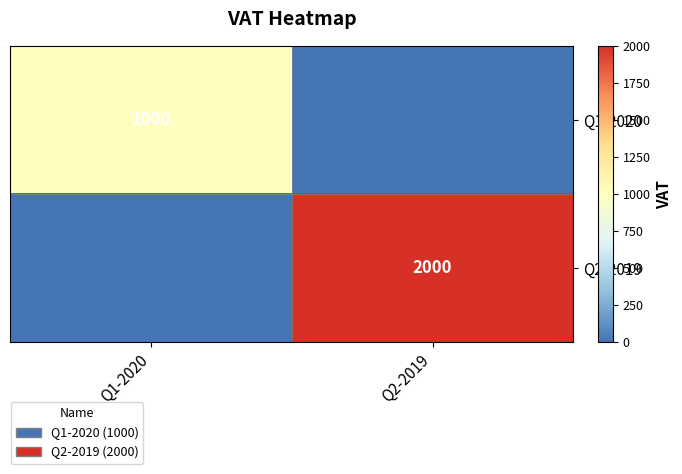

True or false: Q2-2019 has a value of 2000 at Q2-2019.

True